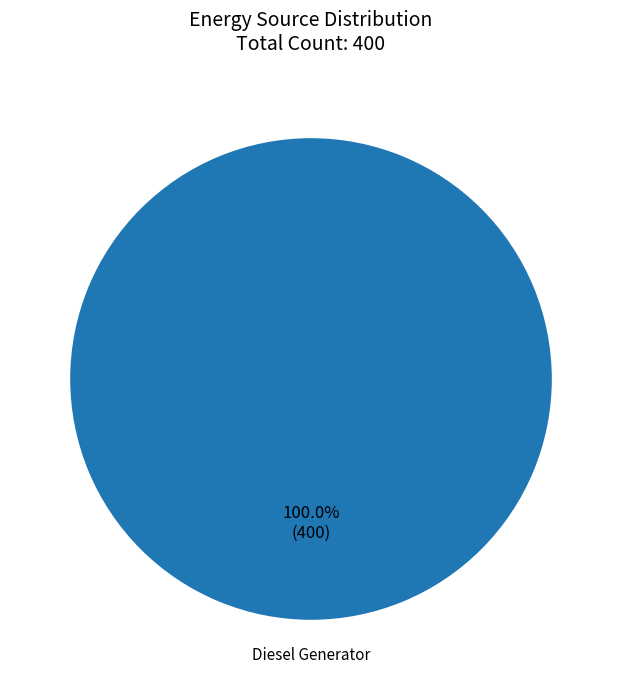

What is the majority slice?

Diesel Generator